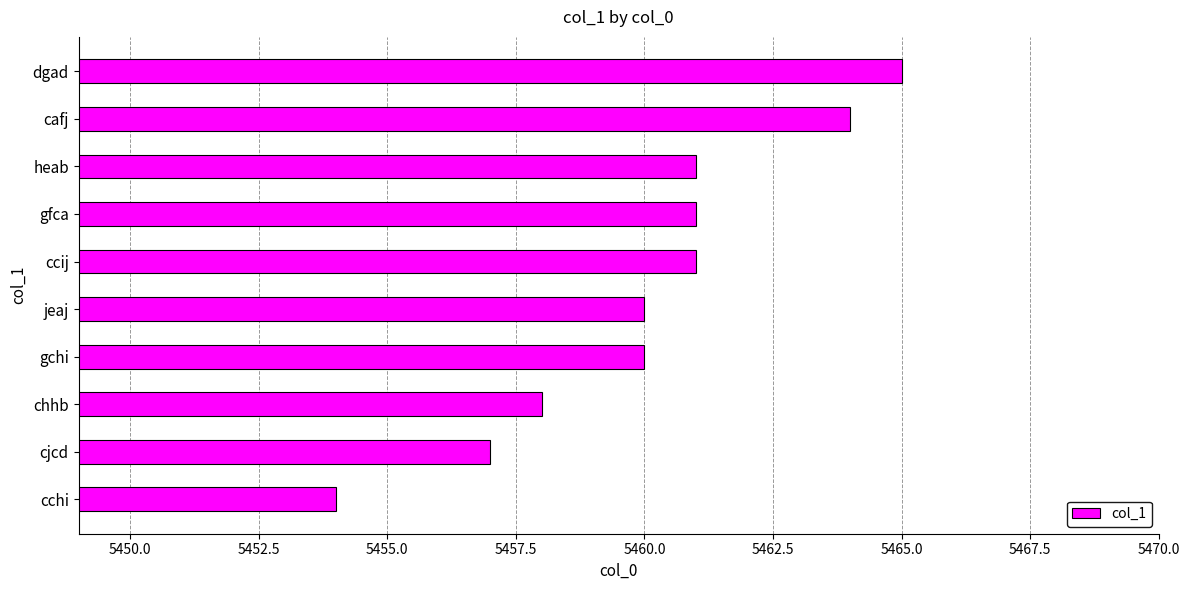

What value does the data have at jeaj, to the nearest 10?

5460